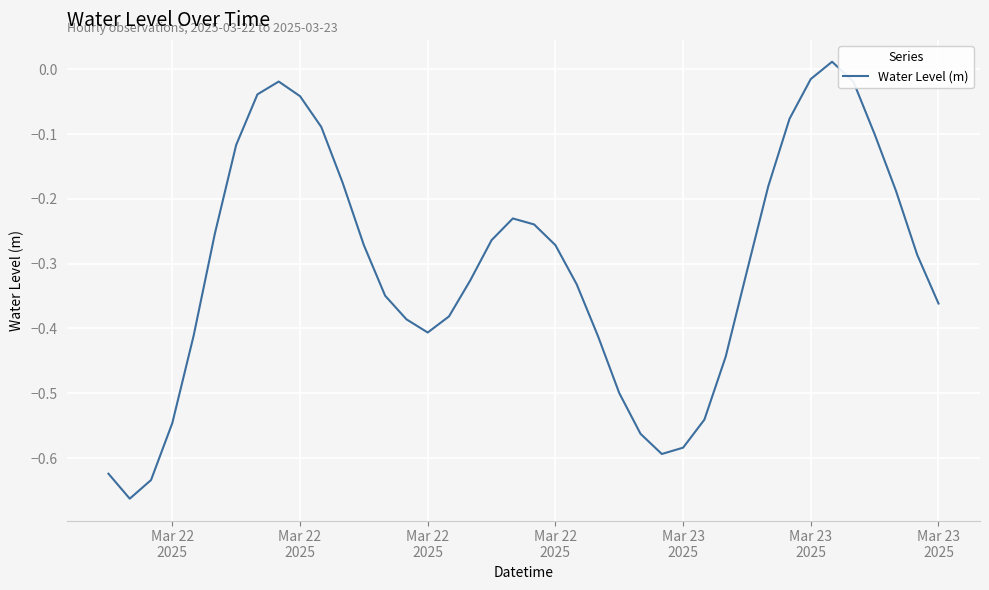

What is the difference between the maximum and minimum values?

0.7